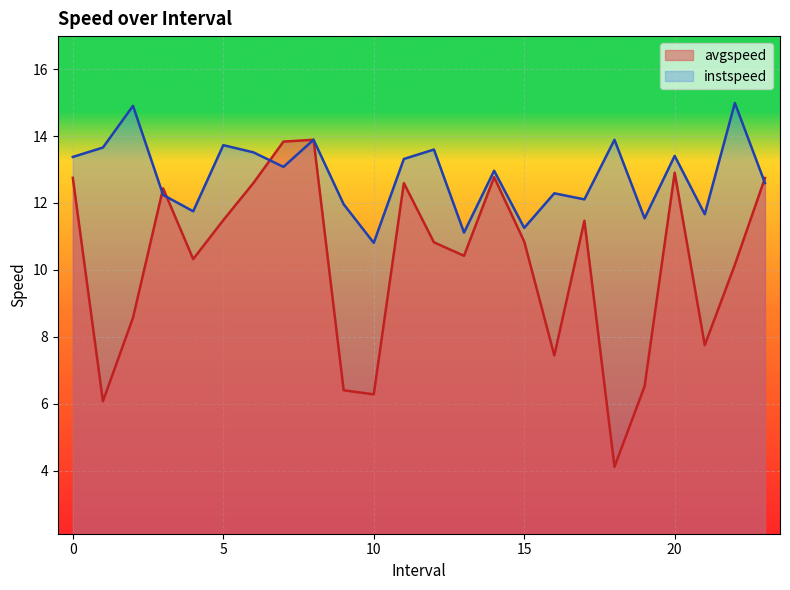

What is the highest value of the instspeed series?

15.0